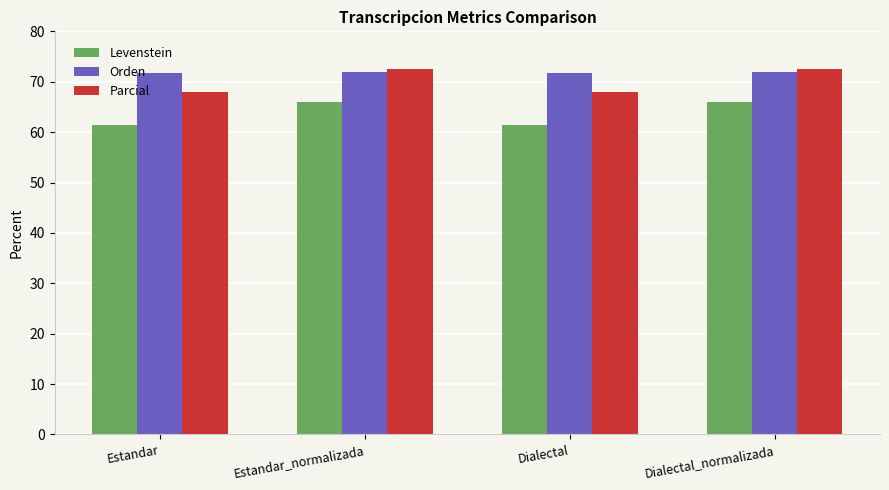

Are the bars grouped side by side (vs. stacked)?

Yes